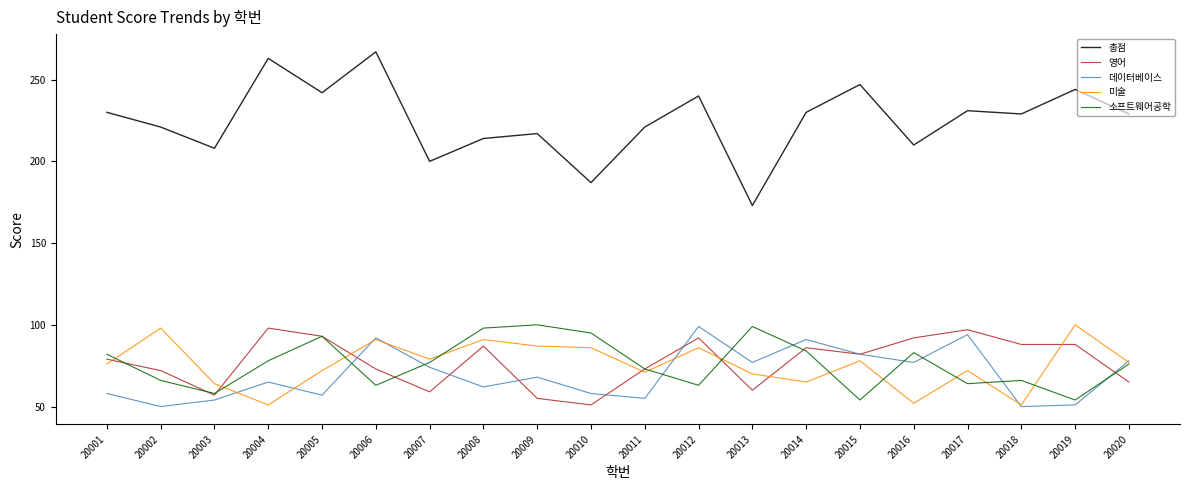

Where does the 영어 series first go above 82?

20004